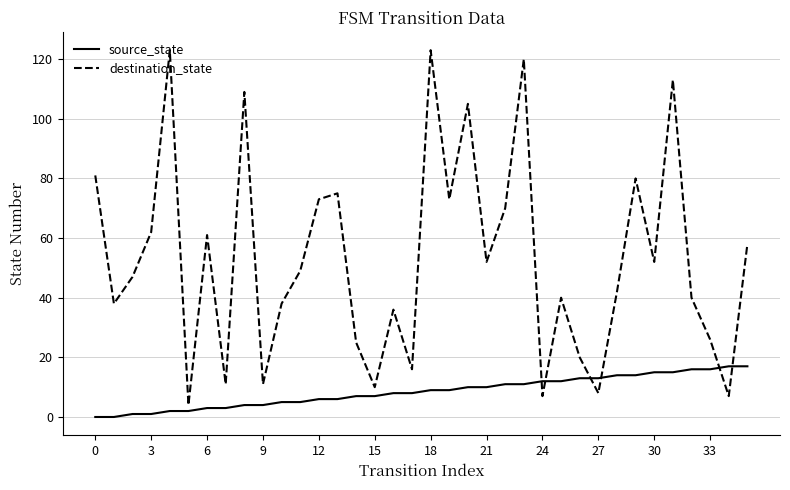

Which series has the largest total across all categories?

destination_state